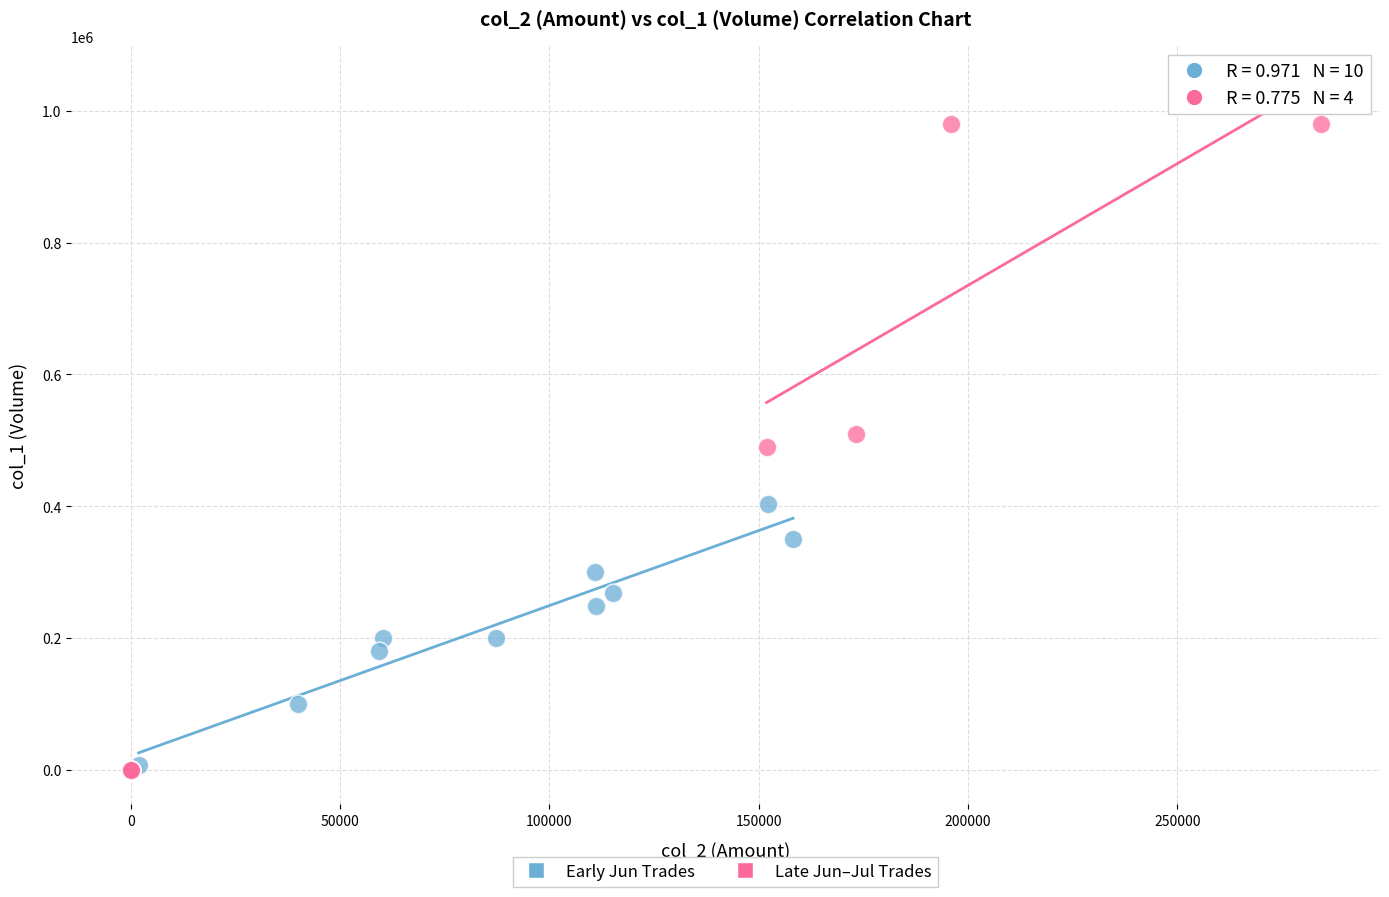

Which series contains the highest Y value?

Late Jun–Jul Trades